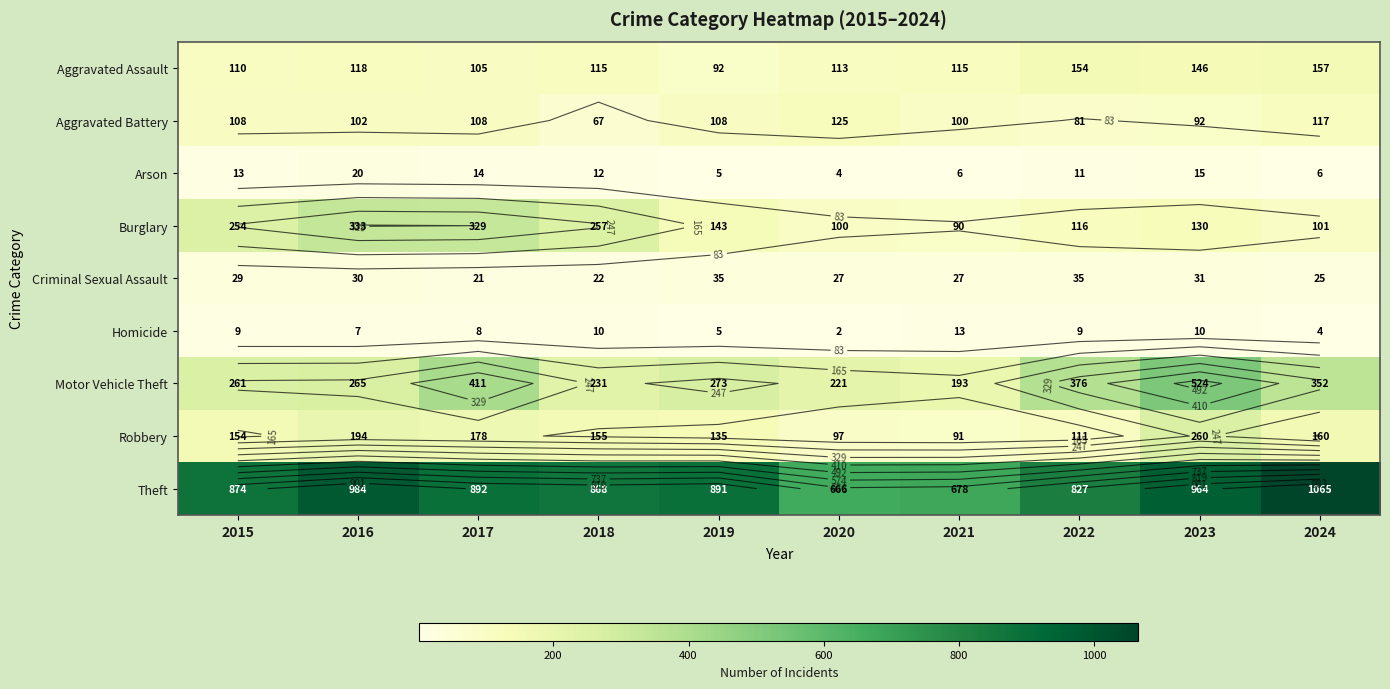

What is the smallest value displayed?

2